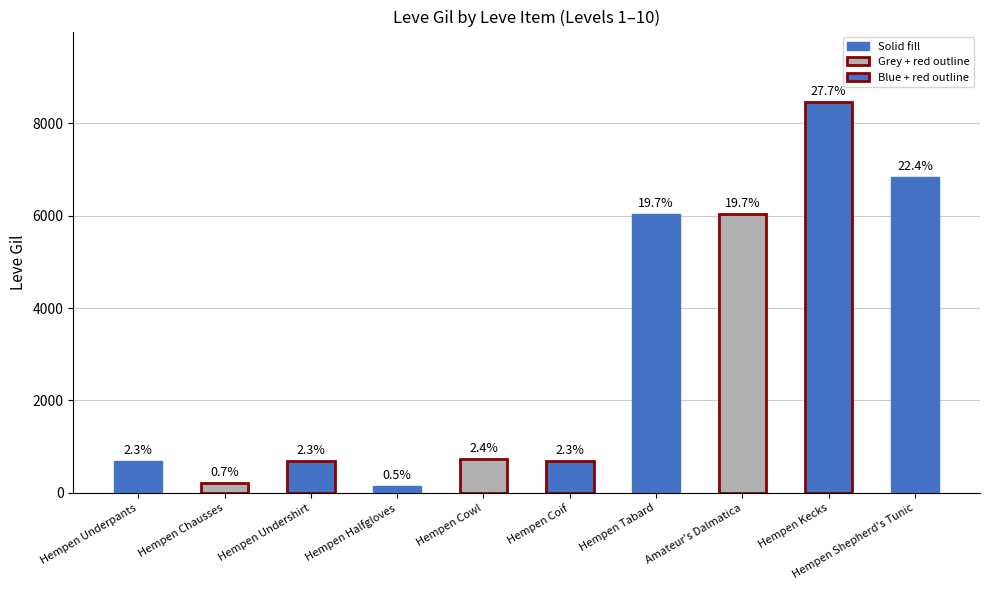

What is the approximate value at Hempen Shepherd's Tunic?

6840